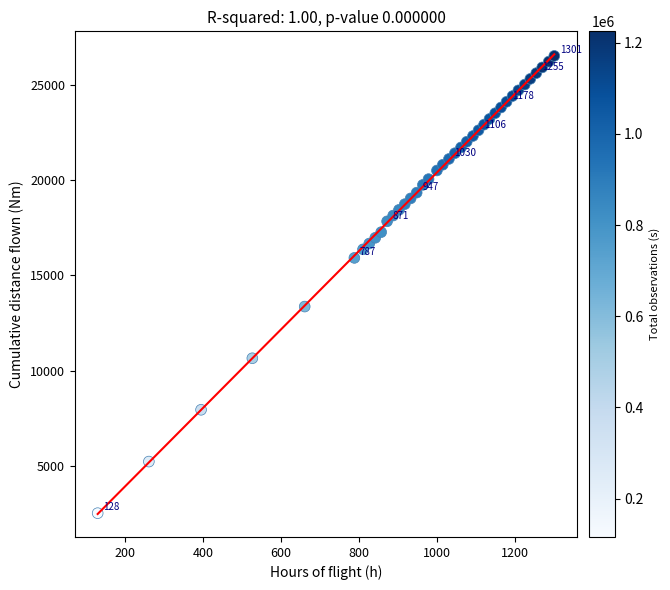

What is the range of X values (max minus min)?

1172.8